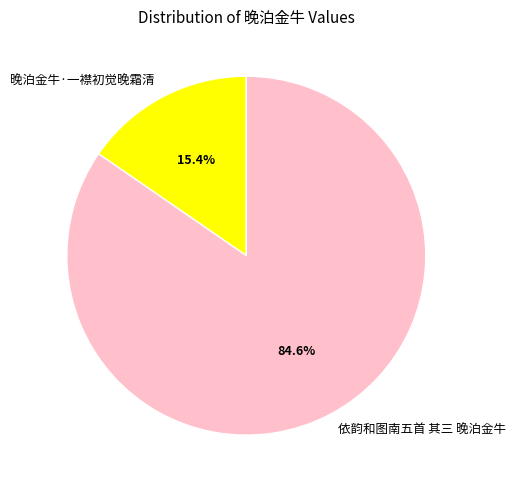

What is the smallest slice in the pie chart?

晚泊金牛·一襟初觉晚霜清